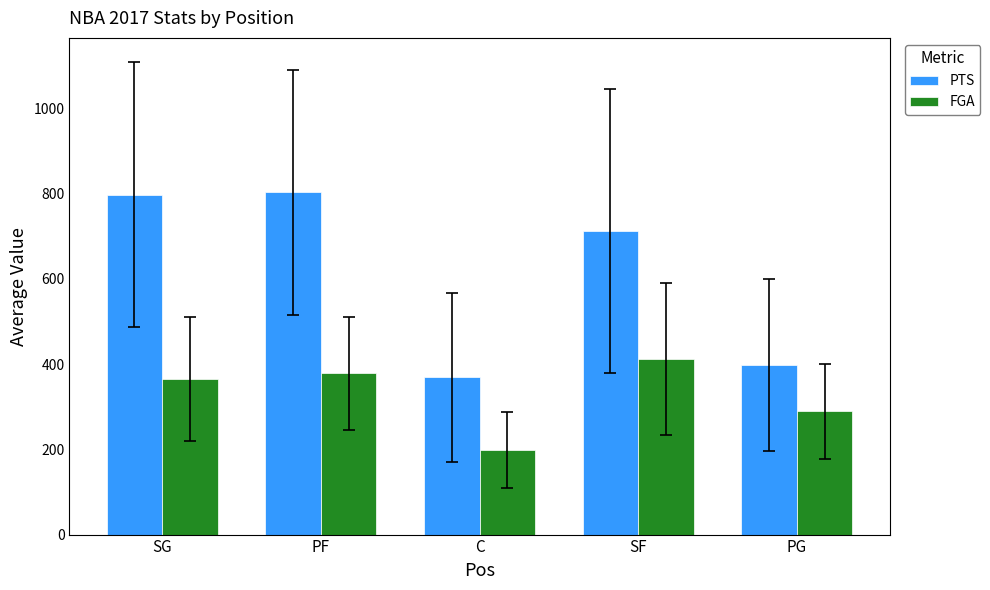

What is the label of the 3rd bar from the left?

C